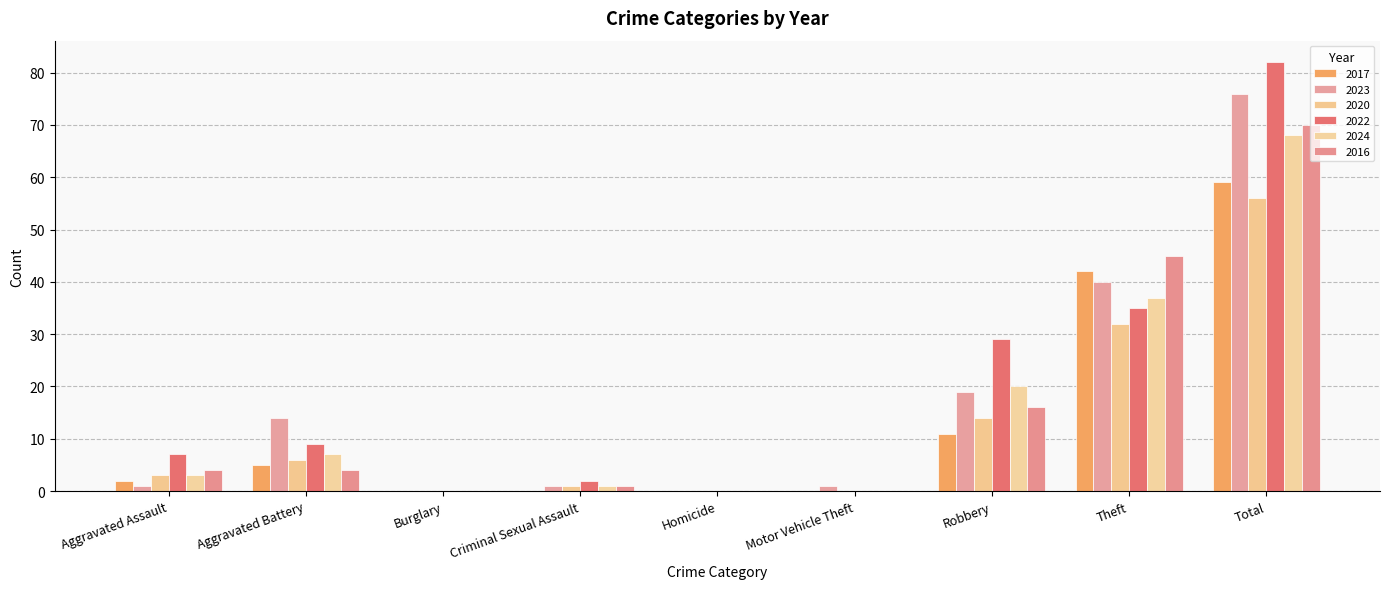

Reading left to right, transcribe all the data shown in this chart.

2017: 2	5	0	0	0	0	11	42	59
2023: 1	14	0	1	0	1	19	40	76
2020: 3	6	0	1	0	0	14	32	56
2022: 7	9	0	2	0	0	29	35	82
2024: 3	7	0	1	0	0	20	37	68
2016: 4	4	0	1	0	0	16	45	70